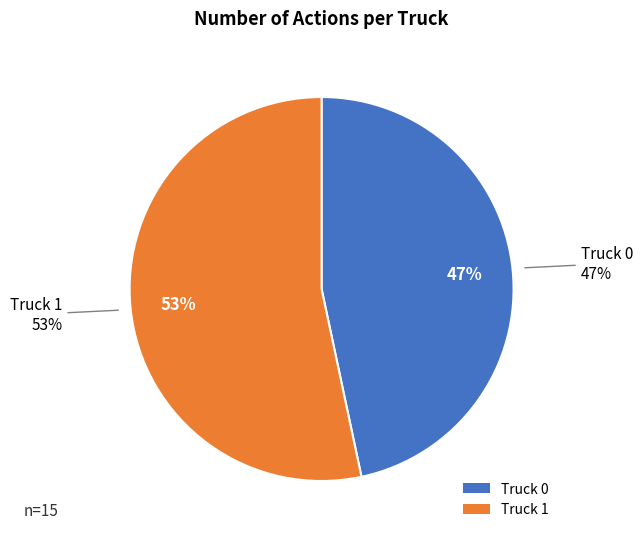

To the nearest percent, what is the difference between the Truck 0 and Truck 1 slice percentages?

7%